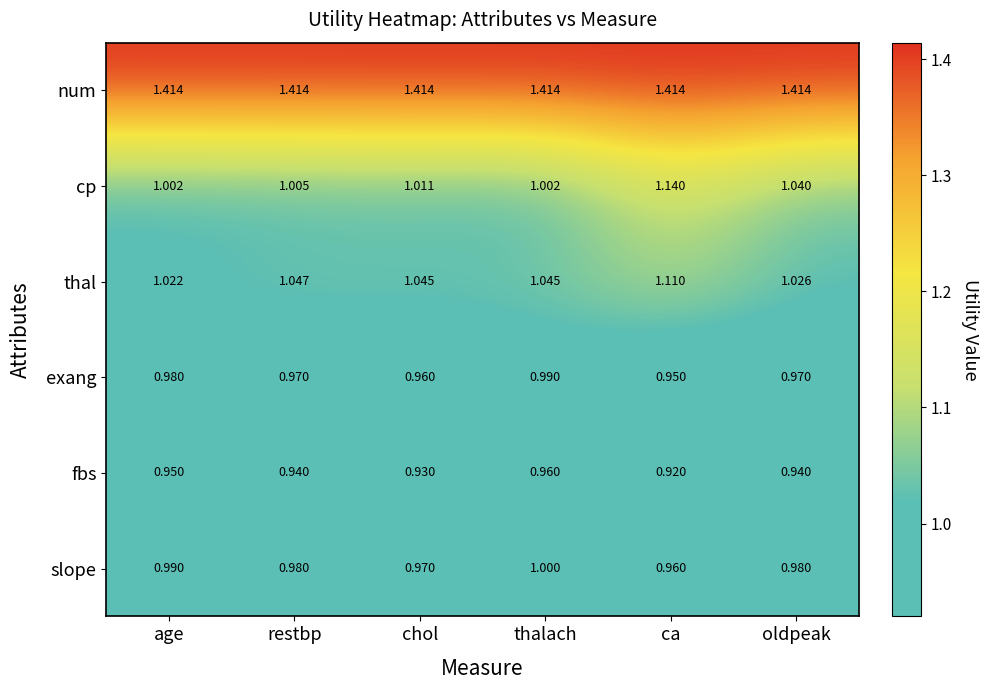

Where is fbs nearest to the value 0?

ca